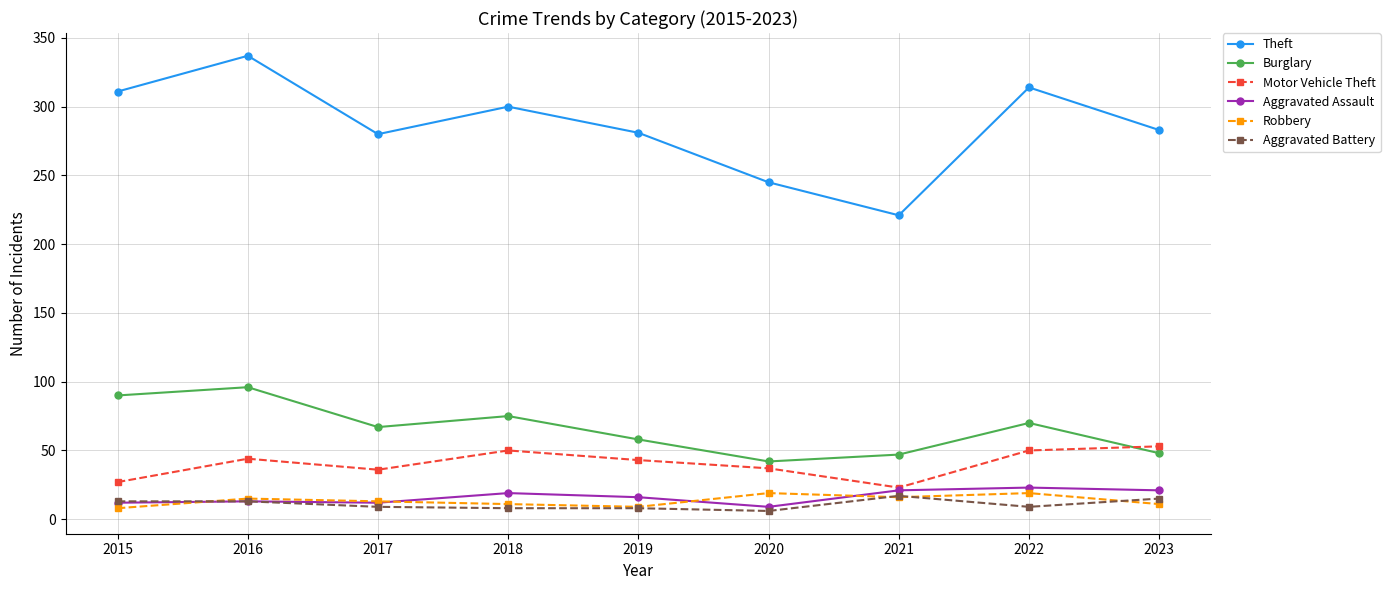

Is it true that Motor Vehicle Theft equals 27 at 2015?

True